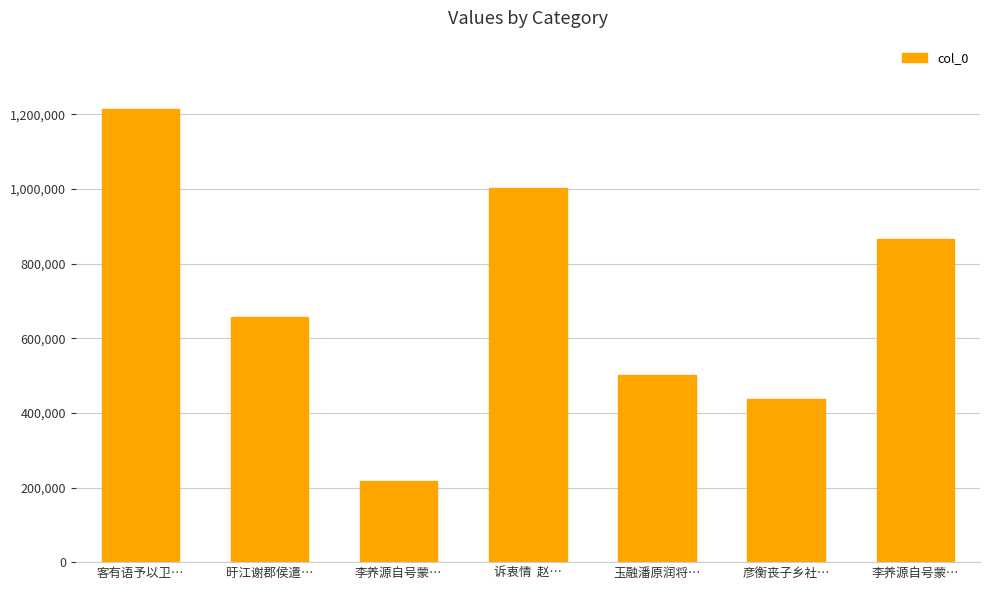

How many bars are there in total?

7